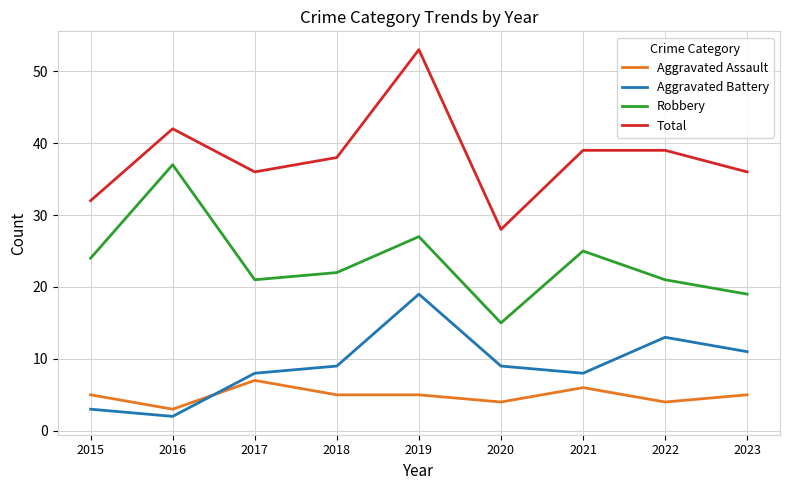

True or false: Aggravated Battery and Robbery intersect in this chart.

False